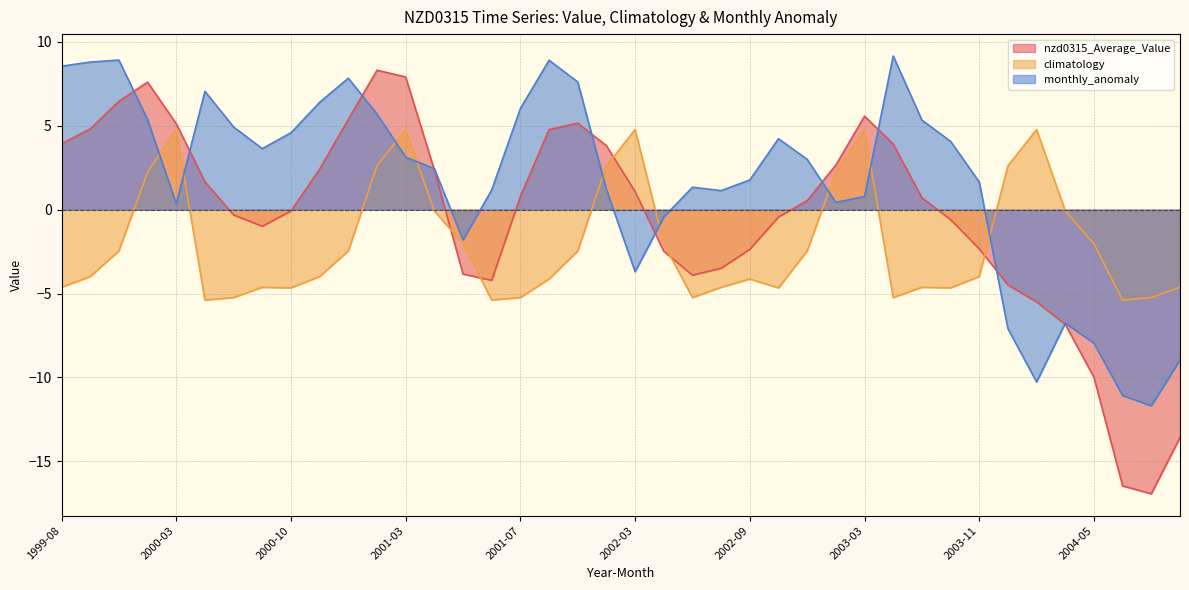

What is the difference between the maximum and minimum values in the nzd0315_Average_Value series?

25.2